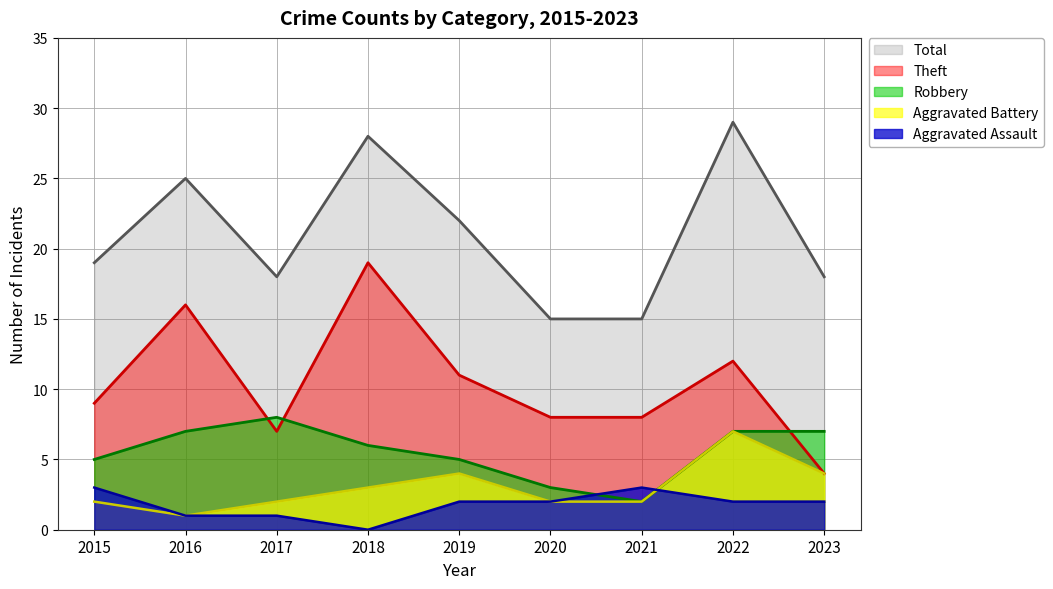

True or false: Aggravated Assault and Total intersect in this chart.

False